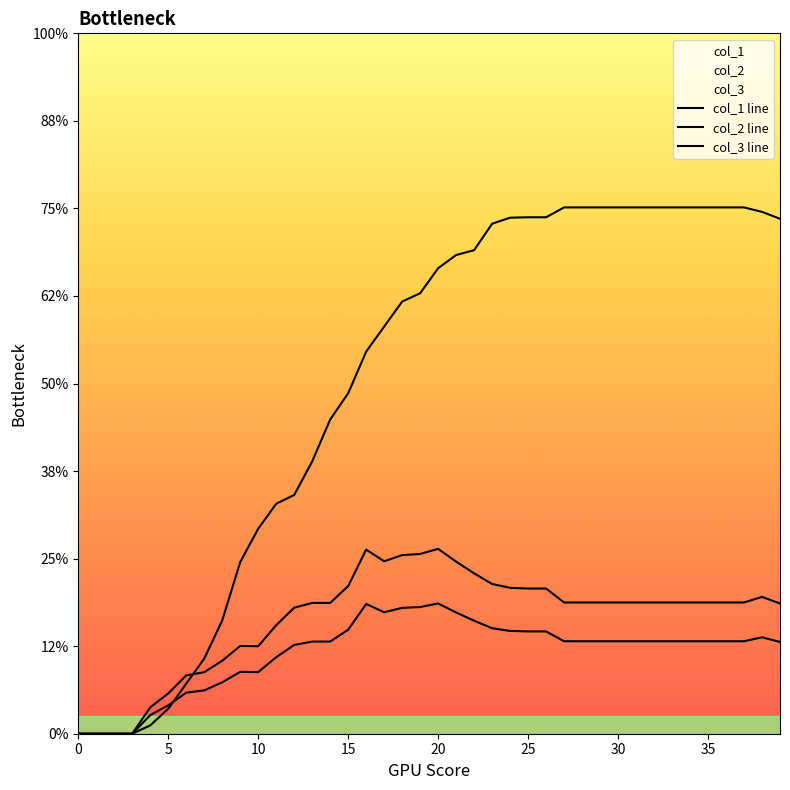

Which series changed the most between 30 and 37?

col_1 line